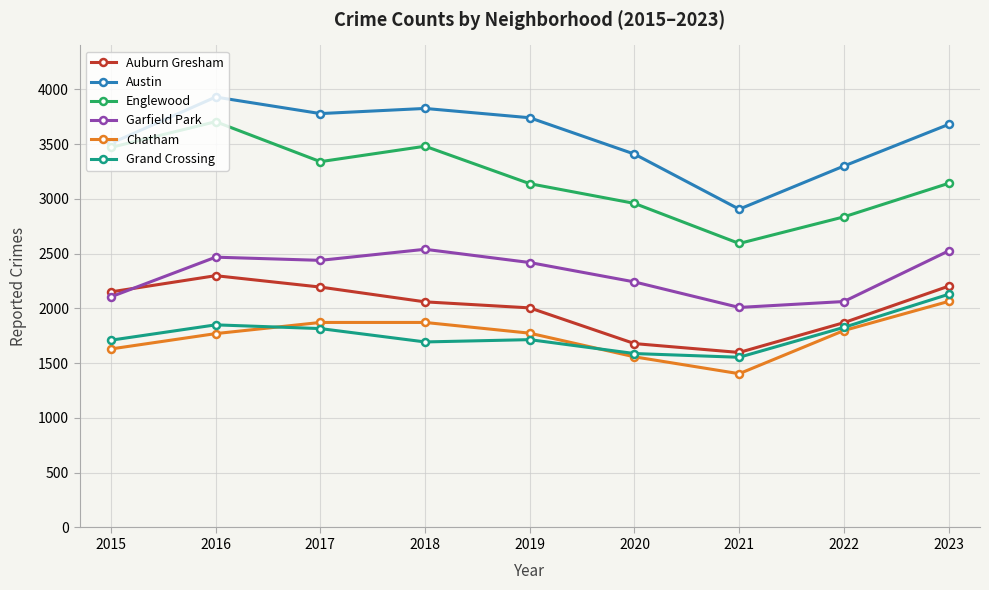

What is the difference between the maximum and minimum values in the Austin series?

1024